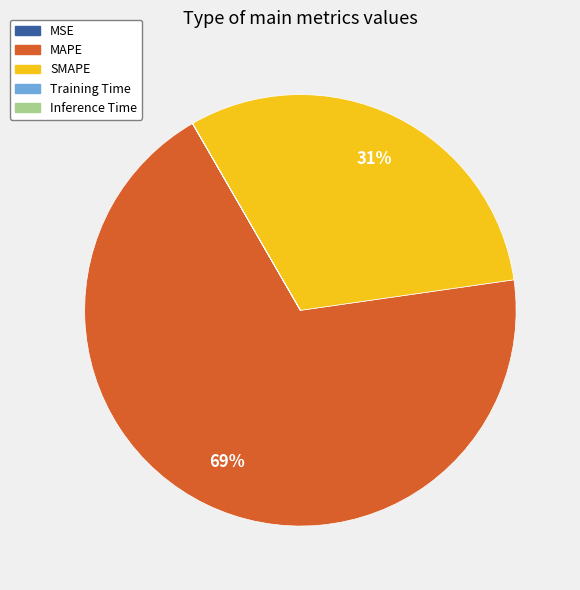

True or false: MAPE accounts for 69% of the total.

True